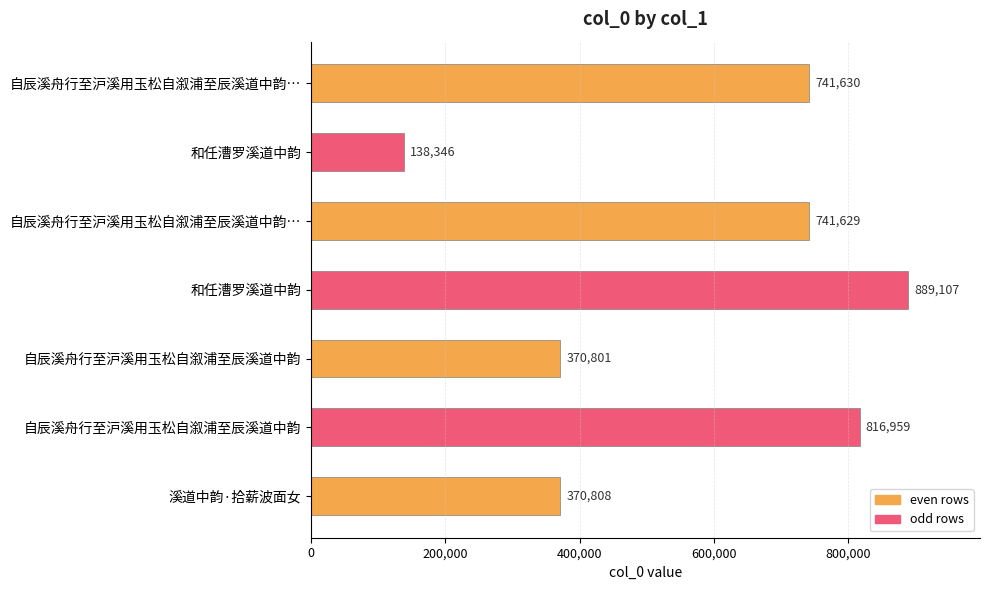

How many data points does each series have?

7